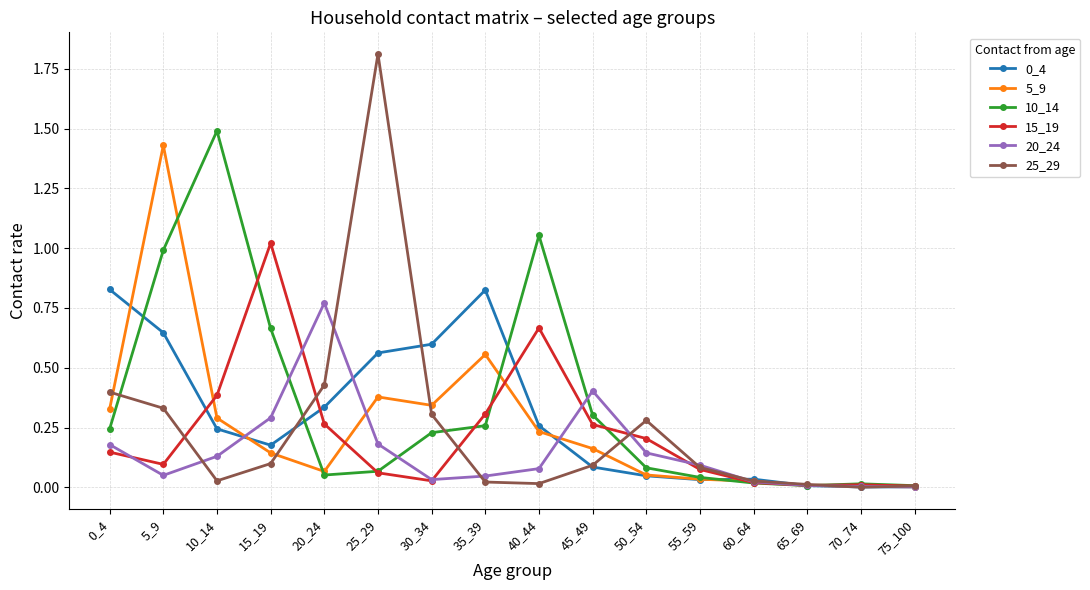

Which series has the widest spread of values?

25_29